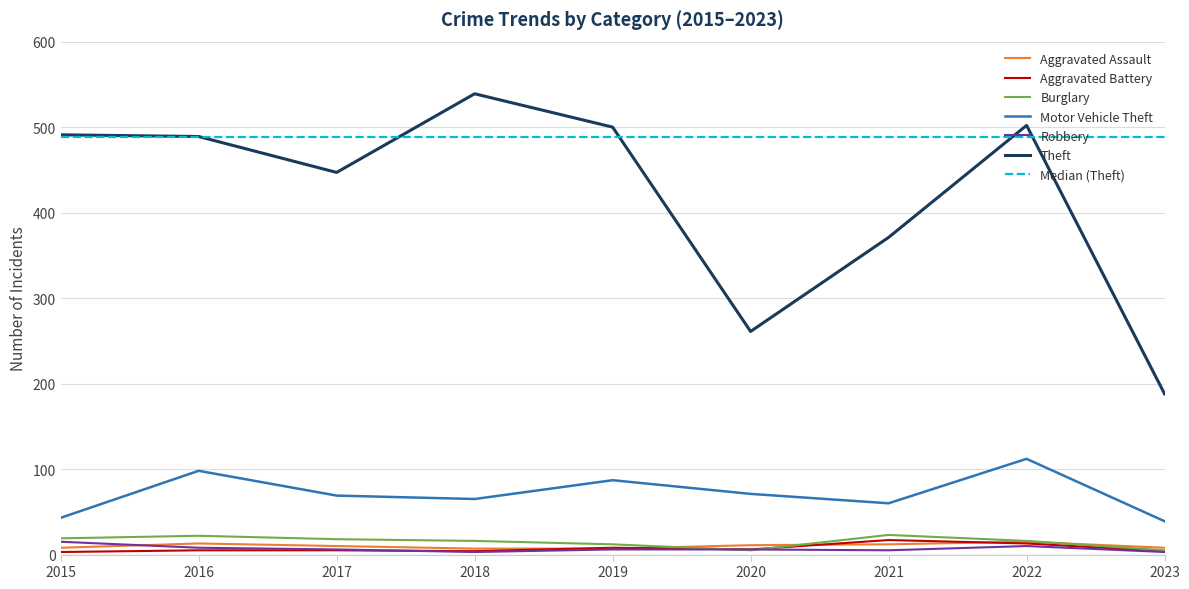

Does the chart display data point markers on the line(s)?

No